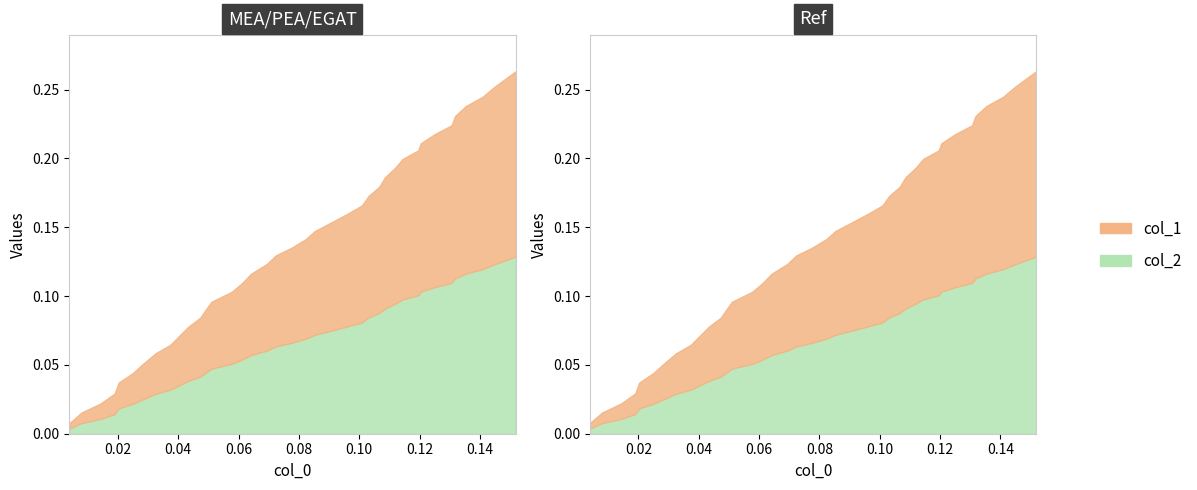

Reading right to left, extract all data points from this chart.

col_1: 39=0.1	38=0.1	37=0.1	36=0.1	35=0.1	34=0.1	33=0.1	32=0.1	31=0.1	30=0.1	29=0.1	28=0.1	27=0.1	26=0.1	25=0.1	24=0.1	23=0.1	22=0.1	21=0.1	20=0.1	19=0.1	18=0.1	17=0.1	16=0.1	15=0.1	14=0.1	13=0.0	12=0.0	11=0.0	10=0.0	9=0.0	8=0.0	7=0.0	6=0.0	5=0.0	4=0.0	3=0.0	2=0.0	col_2=0.0	col_1=0.0
col_2: 39=0.1	38=0.1	37=0.1	36=0.1	35=0.1	34=0.1	33=0.1	32=0.1	31=0.1	30=0.1	29=0.1	28=0.1	27=0.1	26=0.1	25=0.1	24=0.1	23=0.1	22=0.1	21=0.1	20=0.1	19=0.1	18=0.1	17=0.1	16=0.1	15=0.1	14=0.1	13=0.0	12=0.0	11=0.0	10=0.0	9=0.0	8=0.0	7=0.0	6=0.0	5=0.0	4=0.0	3=0.0	2=0.0	col_2=0.0	col_1=0.0